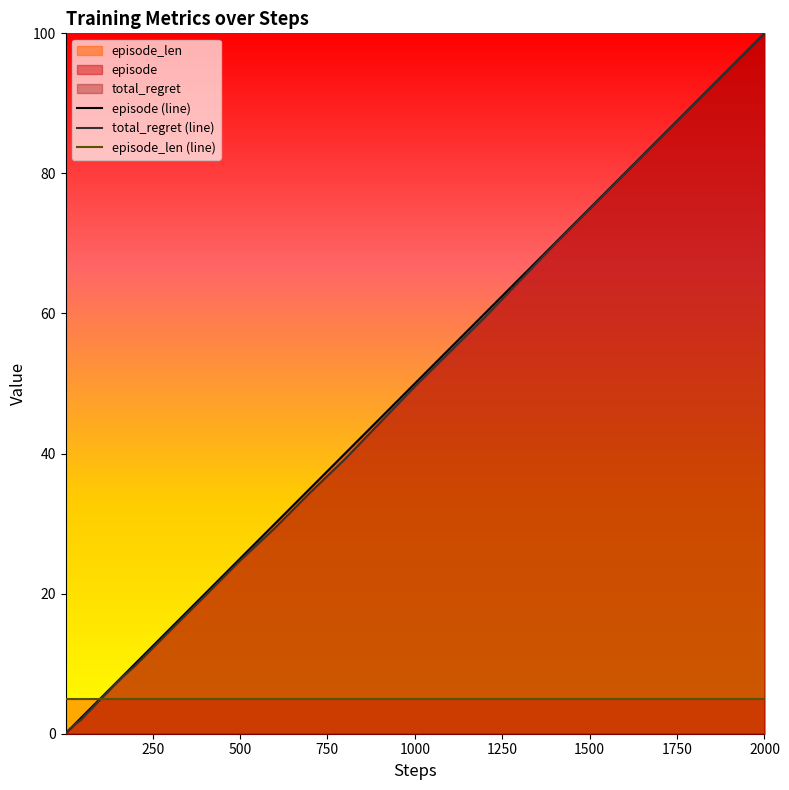

Is the value of total_regret at 250 greater than the value of episode at 120?

Yes